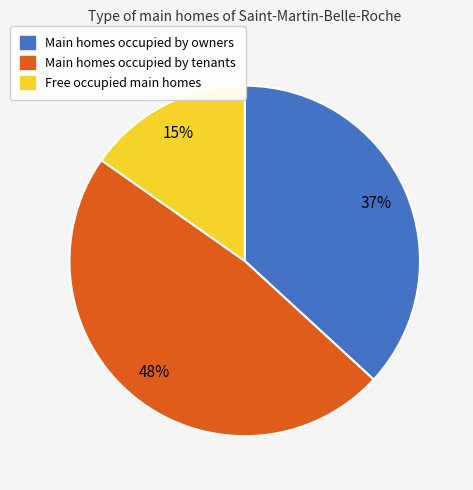

Does any single category account for the majority?

No